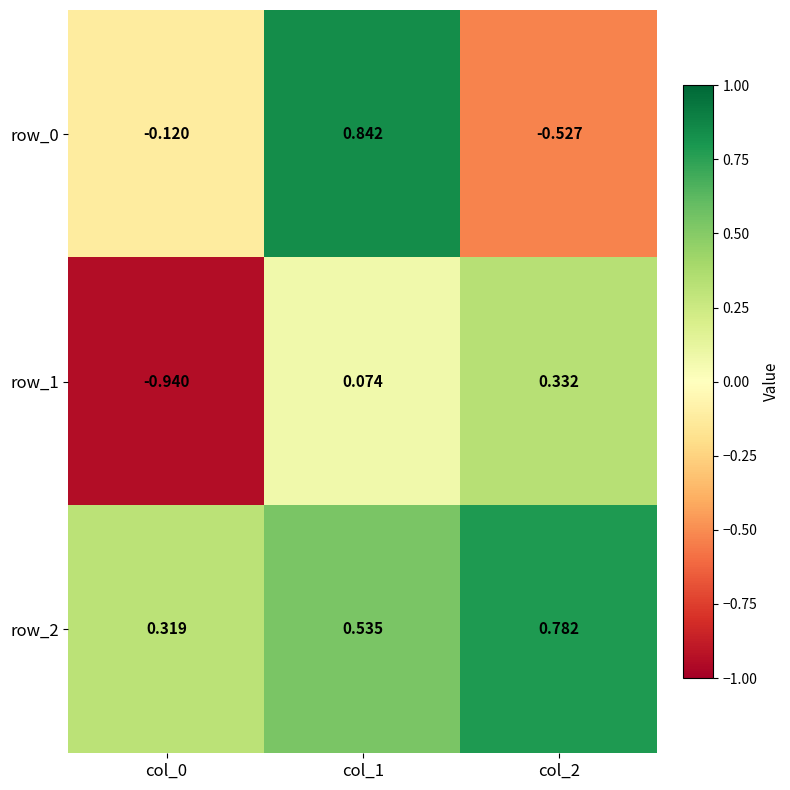

At which category is the sum across all series the highest?

col_1